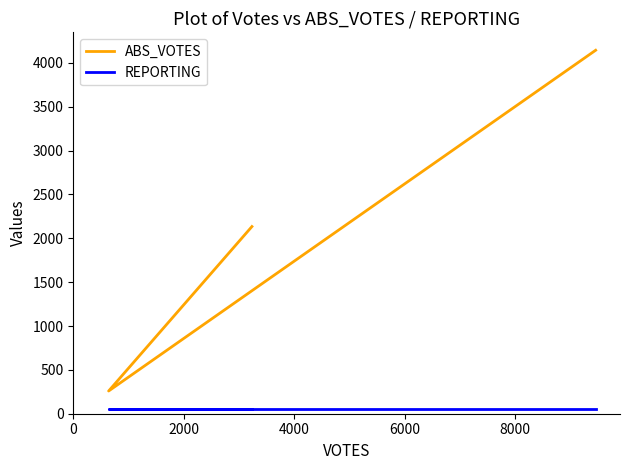

How many data points does each series have?

3